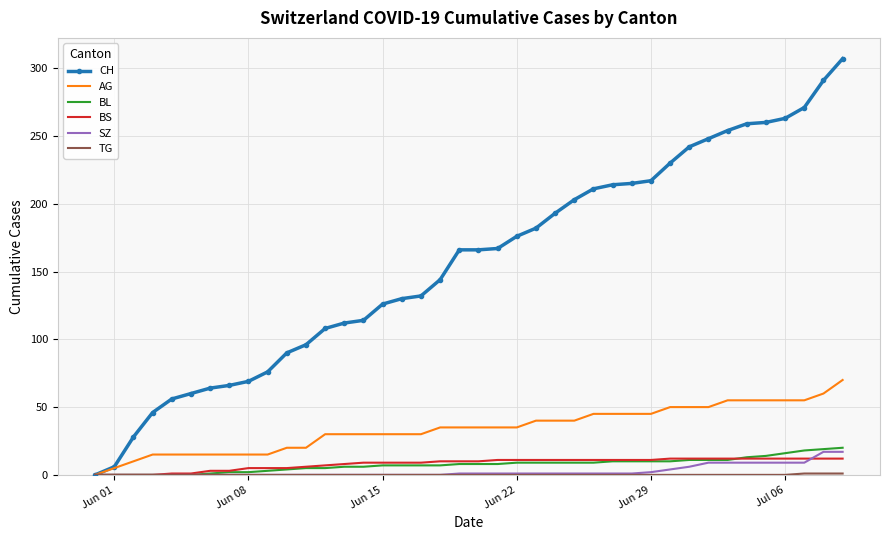

Which series has the largest total across all categories?

CH